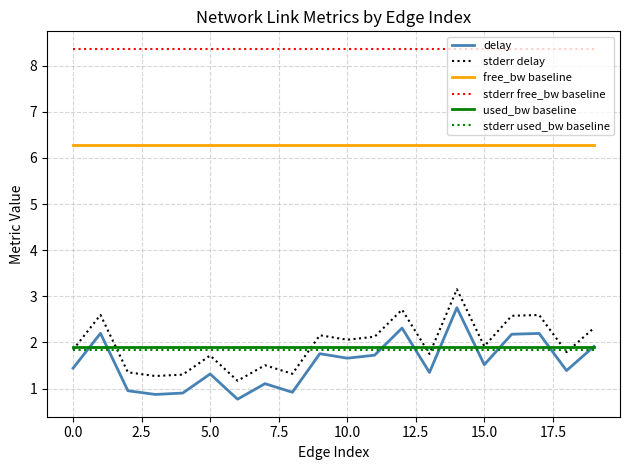

What is the average value of the used_bw baseline series?

1.9